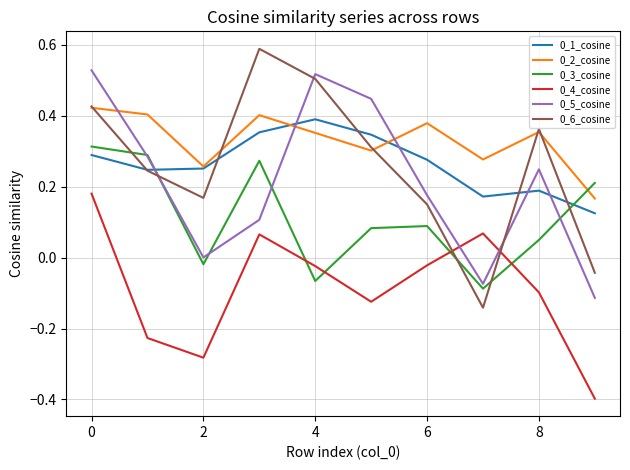

True or false: 0_2_cosine and 0_5_cosine cross at least once.

True